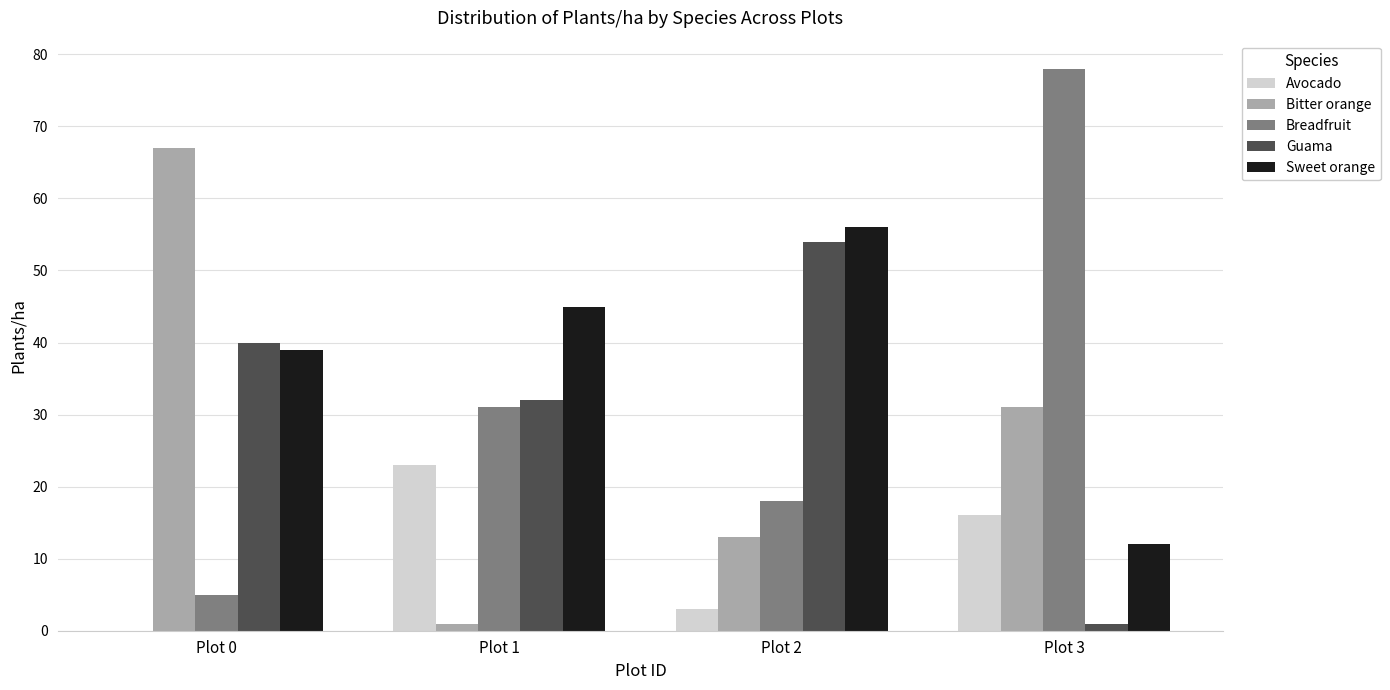

How many categories are shown in the chart?

4